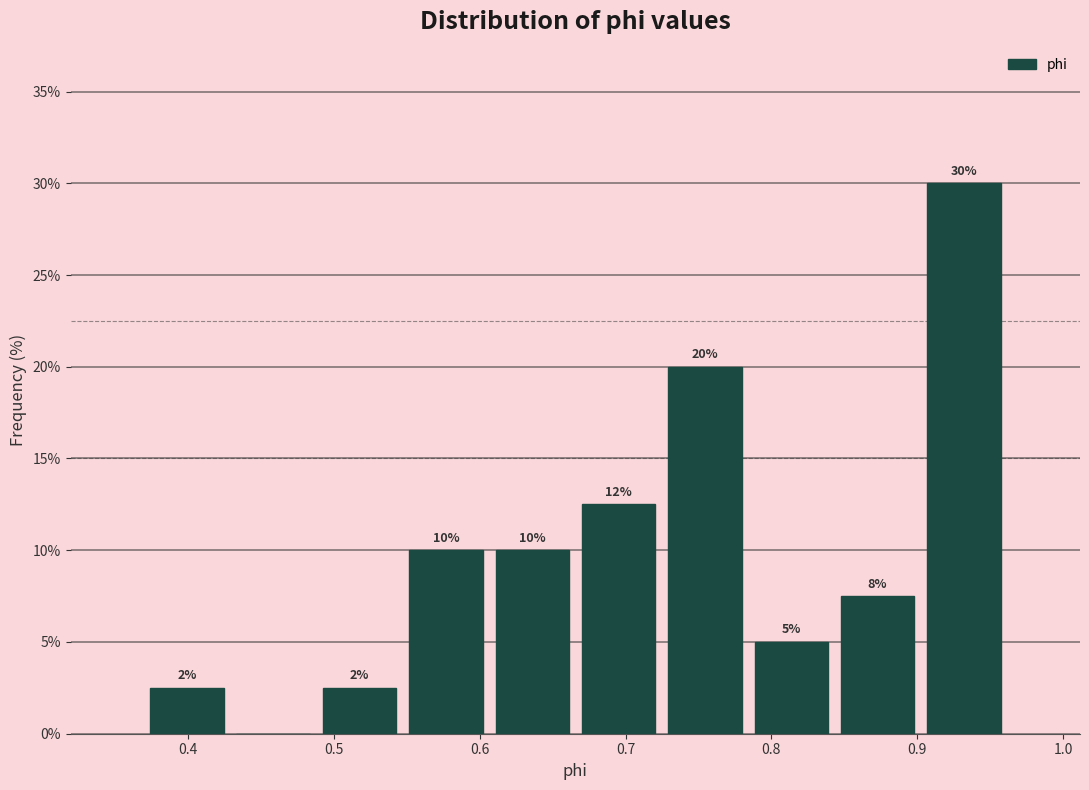

Which range on the x-axis has the tallest bar?

0.90 to 0.96